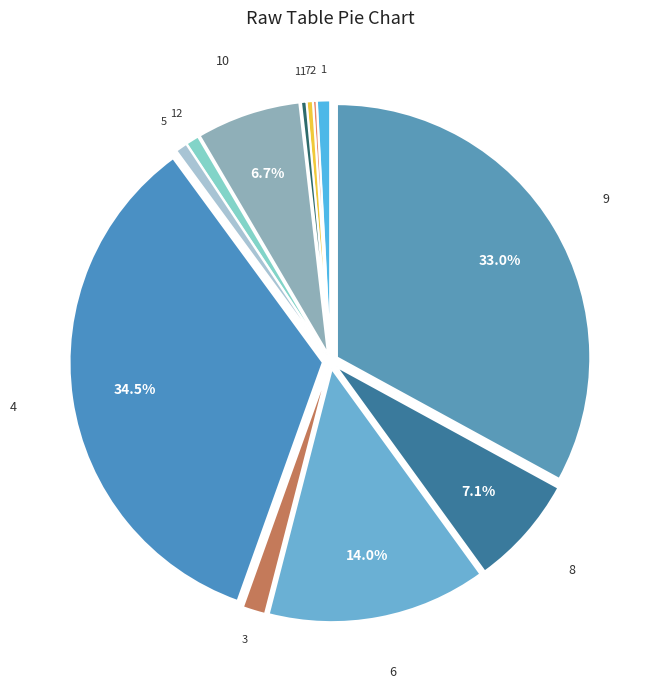

Do 8 and 11 together represent more than half of the pie?

No